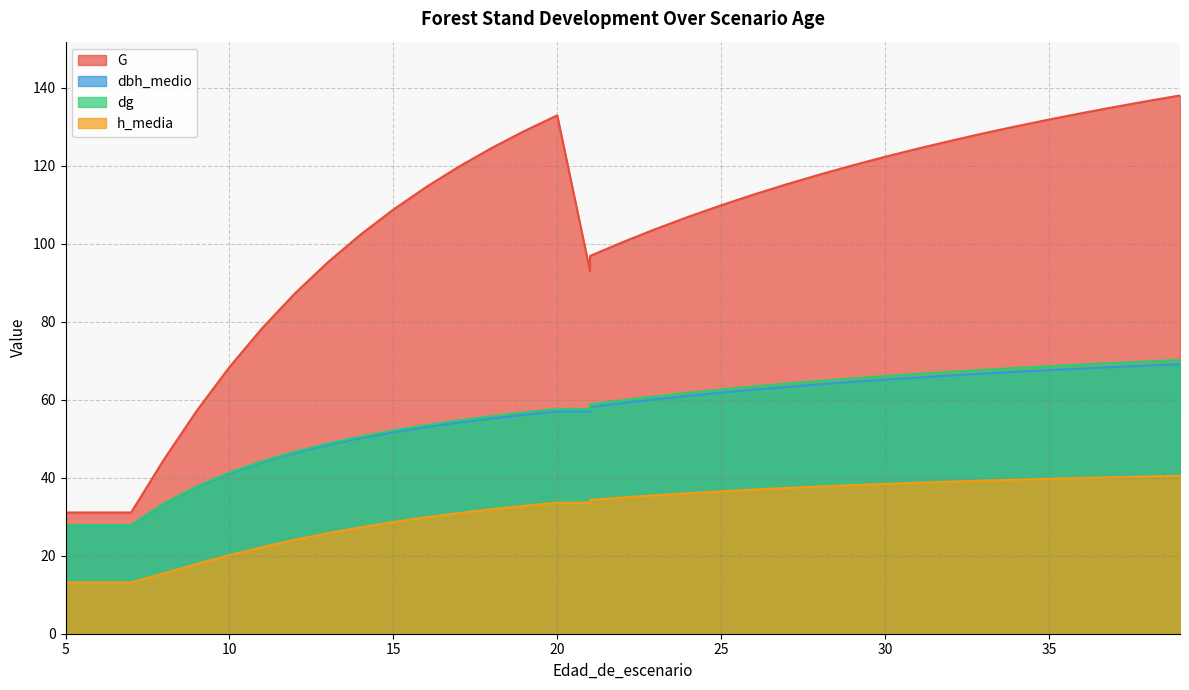

Which series changed the most between 21 and 37?

G